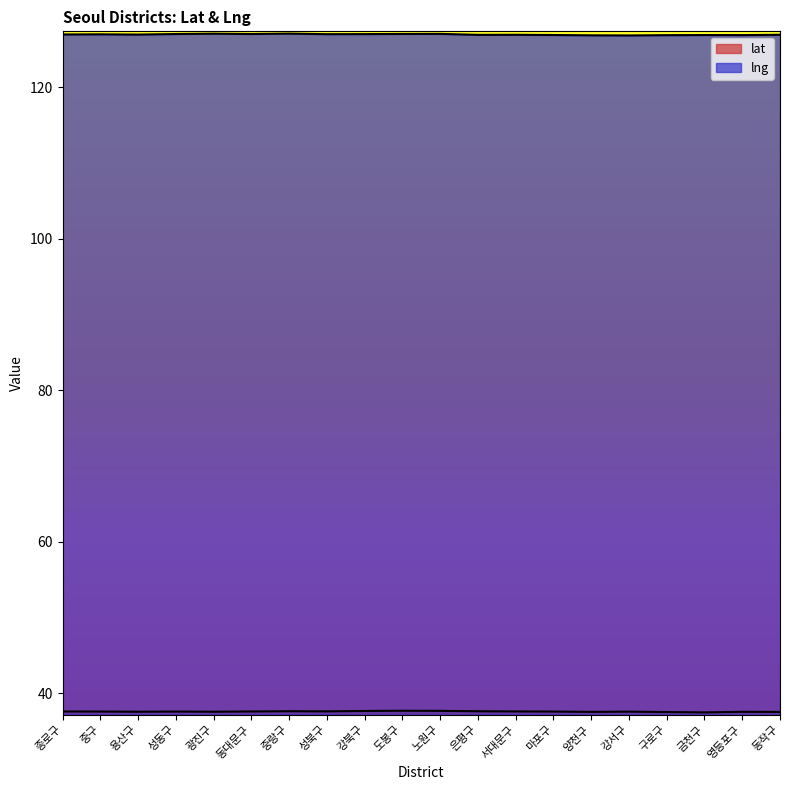

At how many categories does at least one series exceed 114?

20